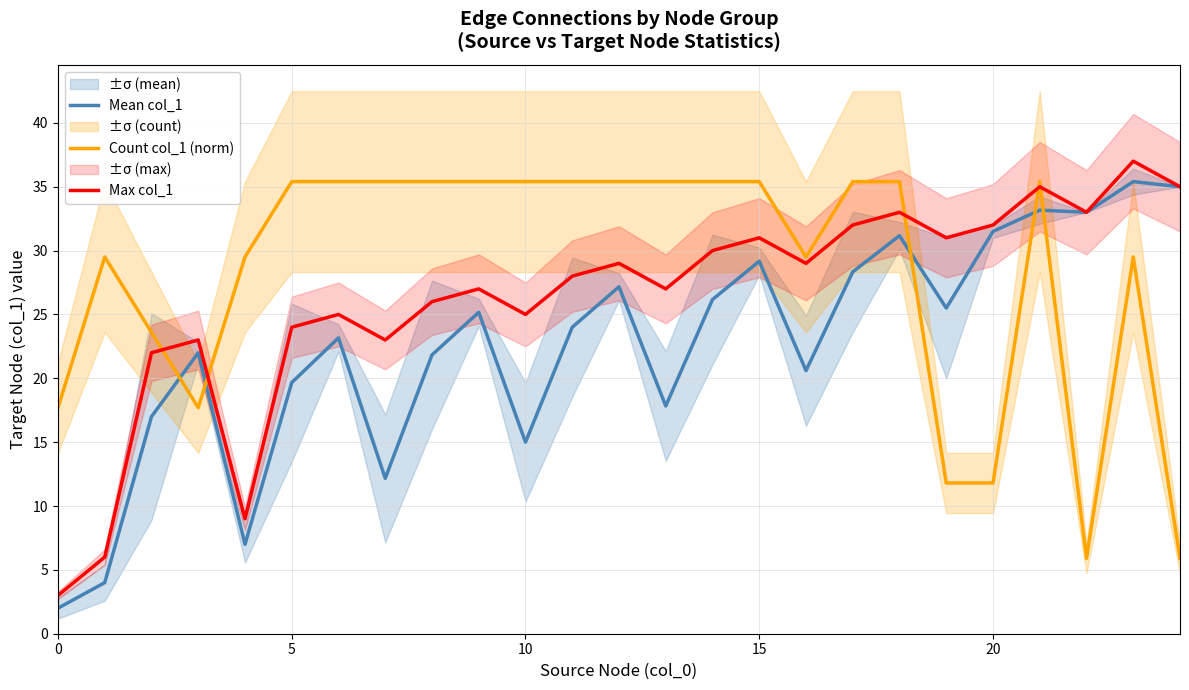

How many interior local valleys does the Mean col_1 series have?

7